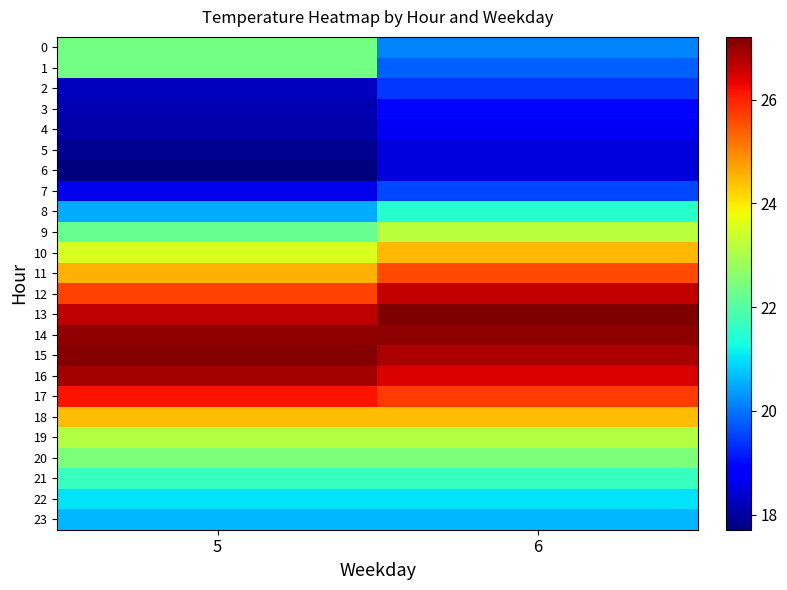

At which category is the sum across all series the highest?

6